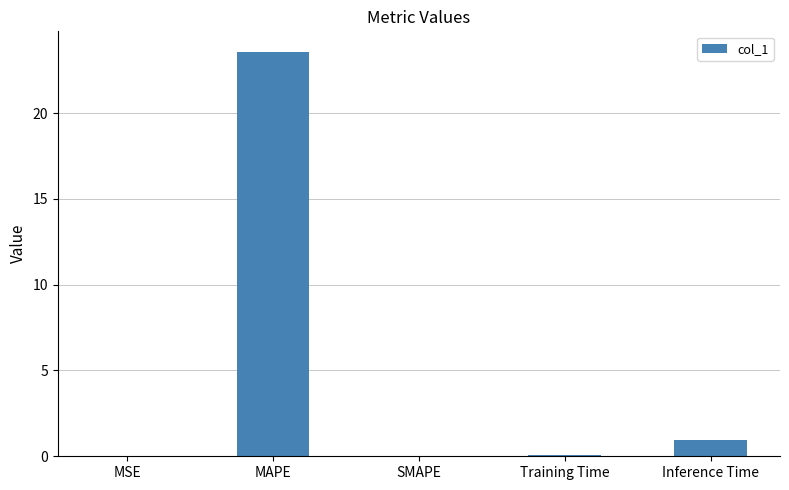

What is the change in value from SMAPE to Training Time?

+0.1